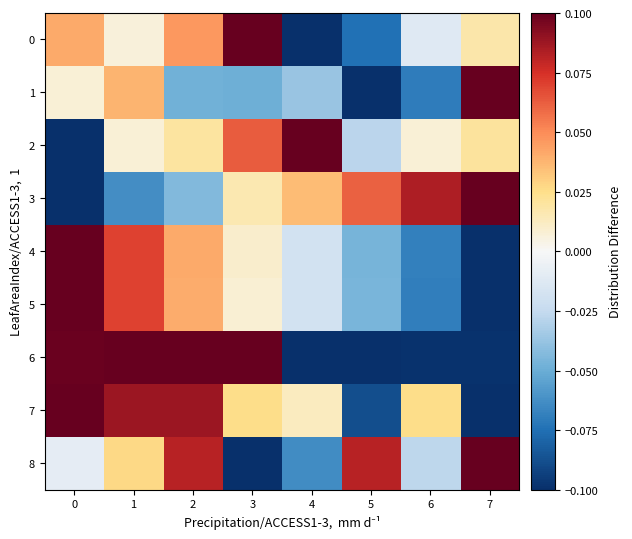

At which category does the chart reach its peak across all series?

3